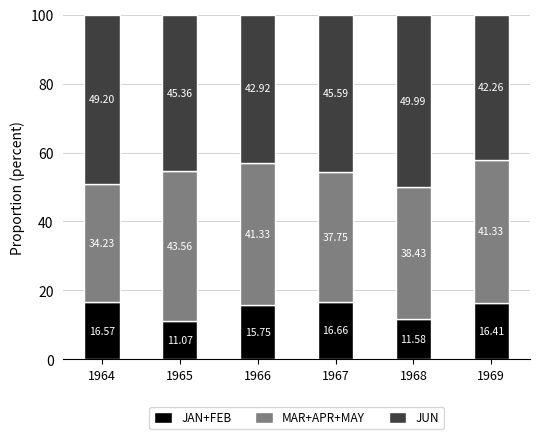

What is the total value across all series at 1966?

100.0